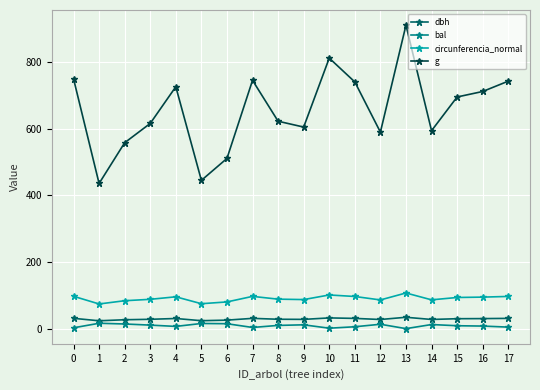

What is the spread (max minus min) of values at 0?

747.5